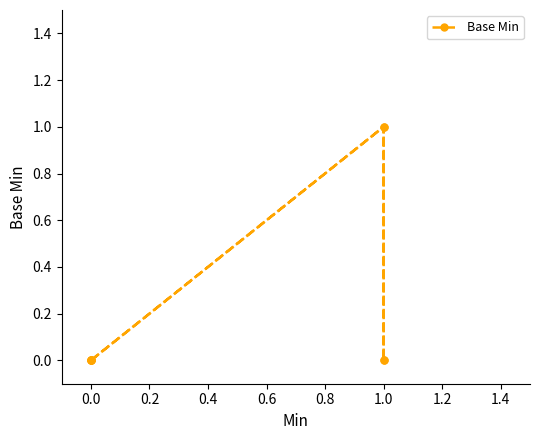

Does the chart have visible grid lines?

No